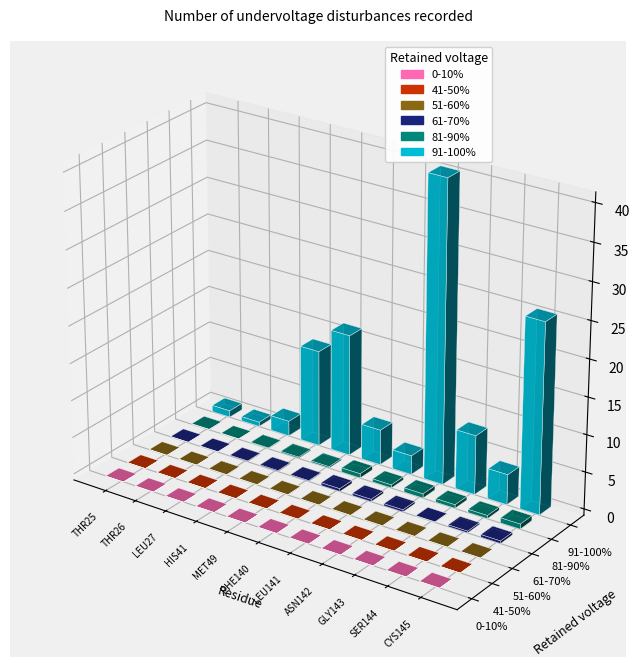

The 81-90% series shows 0.2 at 3. True or false?

True